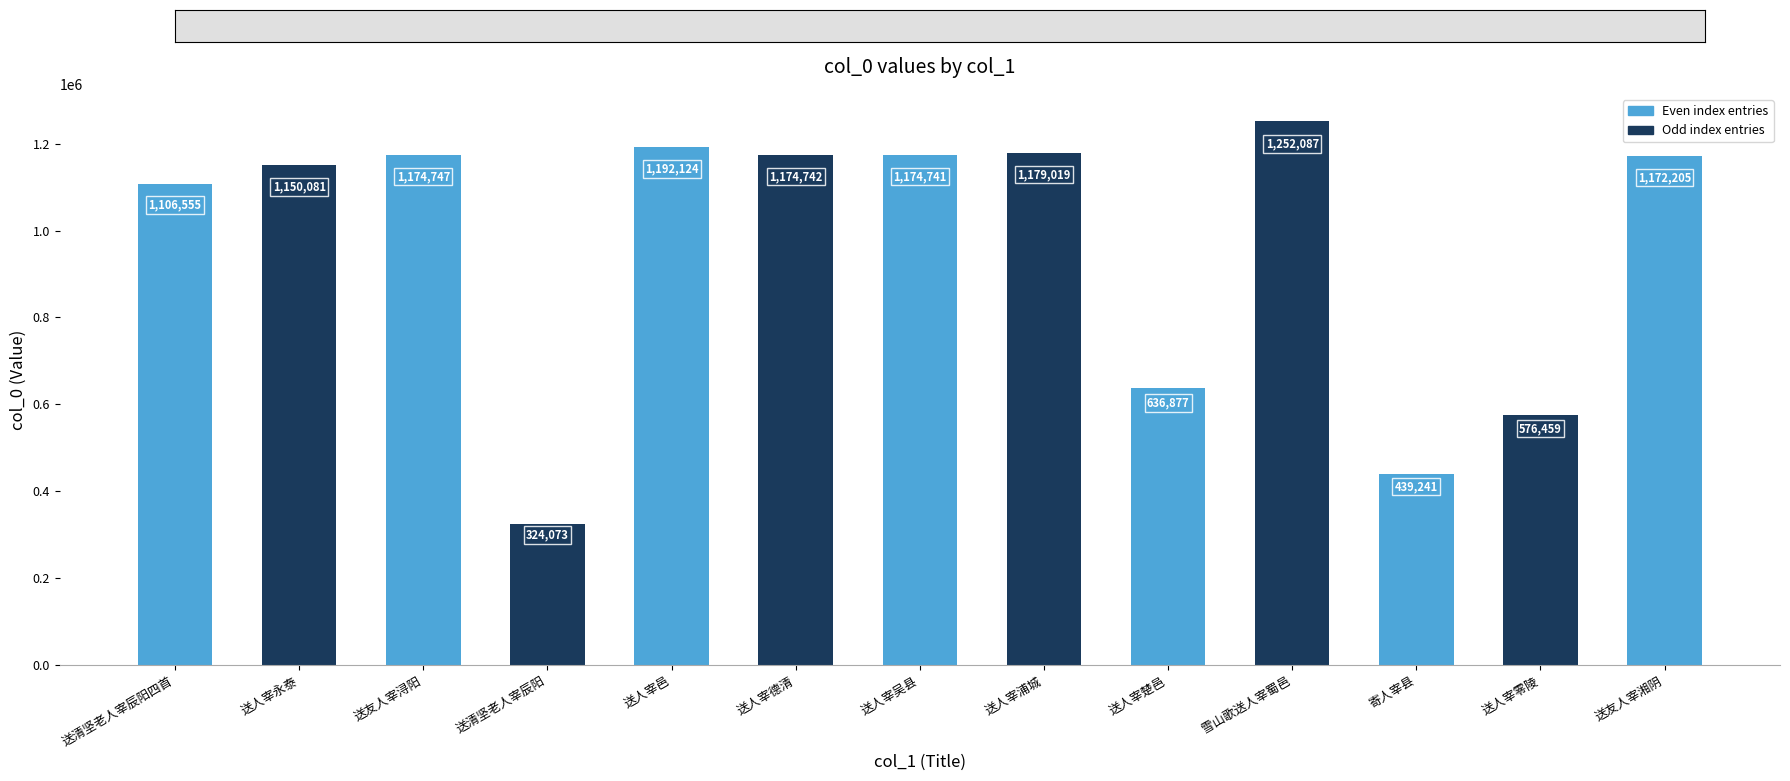

Between 送清坚老人宰辰阳四首 and 送友人宰浔阳, which is larger?

送友人宰浔阳